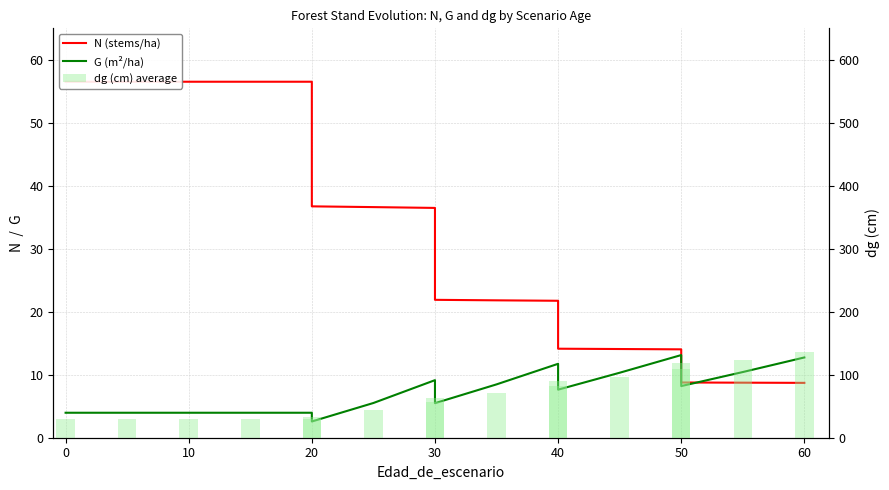

At how many categories does at least one series exceed 14?

17